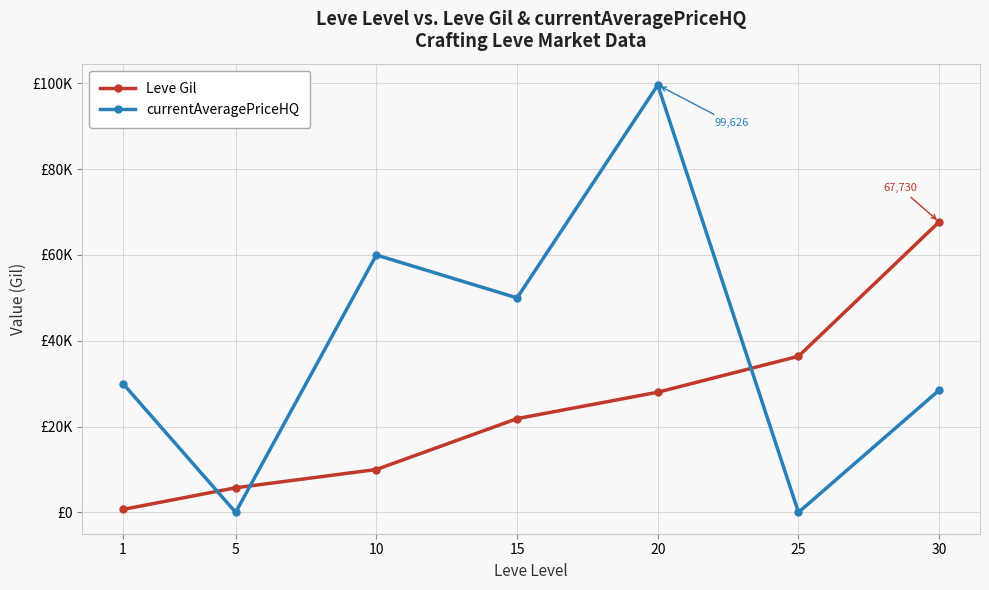

Is it true that currentAveragePriceHQ equals 44422 at 30?

False